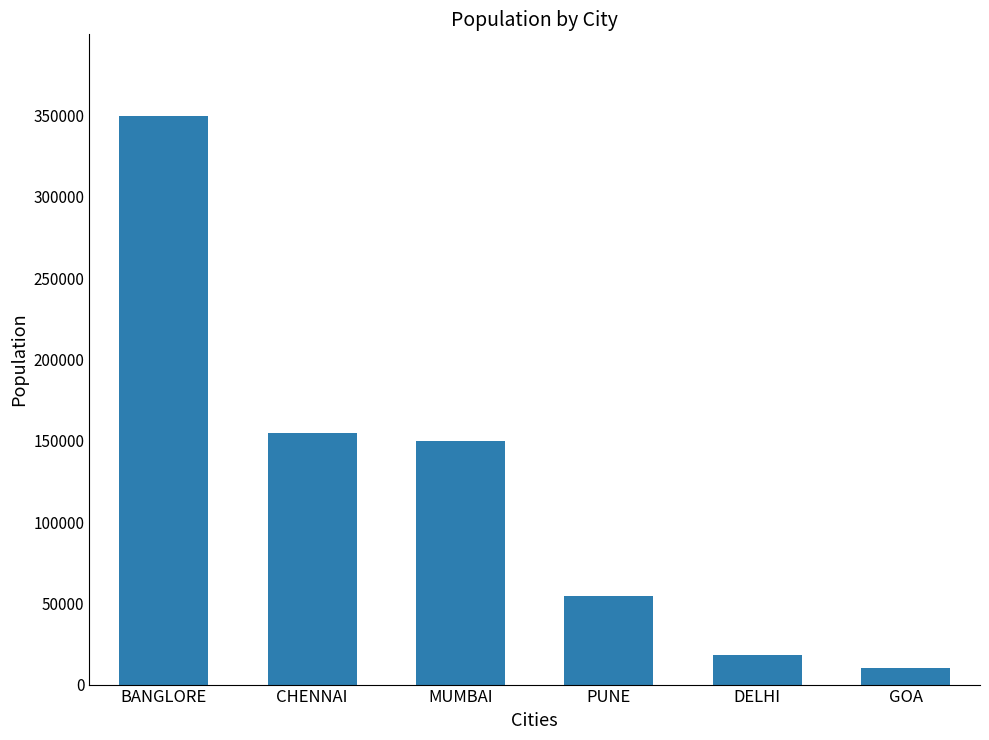

Approximately how many times larger is the value at BANGLORE compared to CHENNAI?

2.3